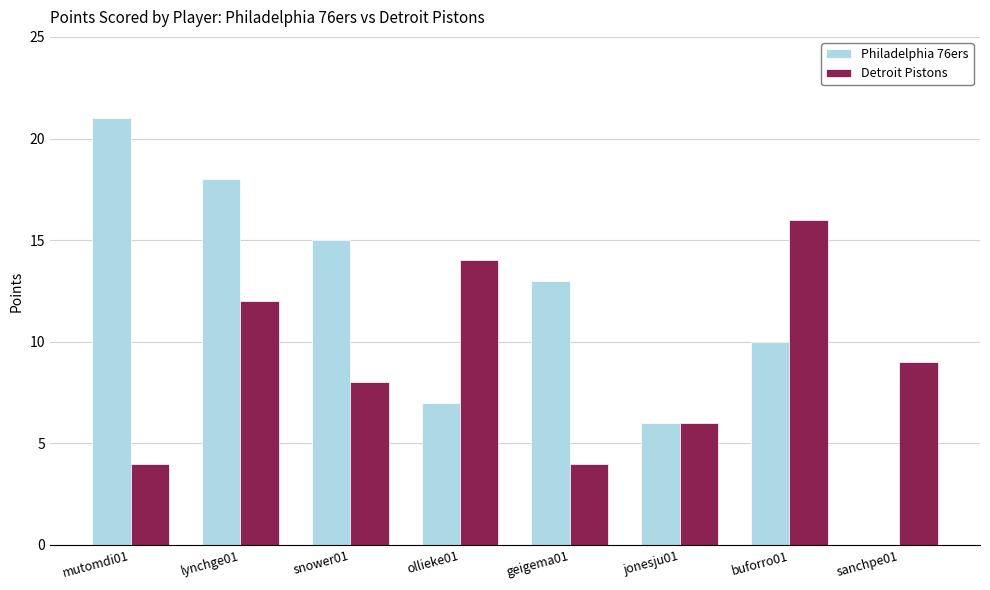

Are the bars grouped side by side (vs. stacked)?

Yes